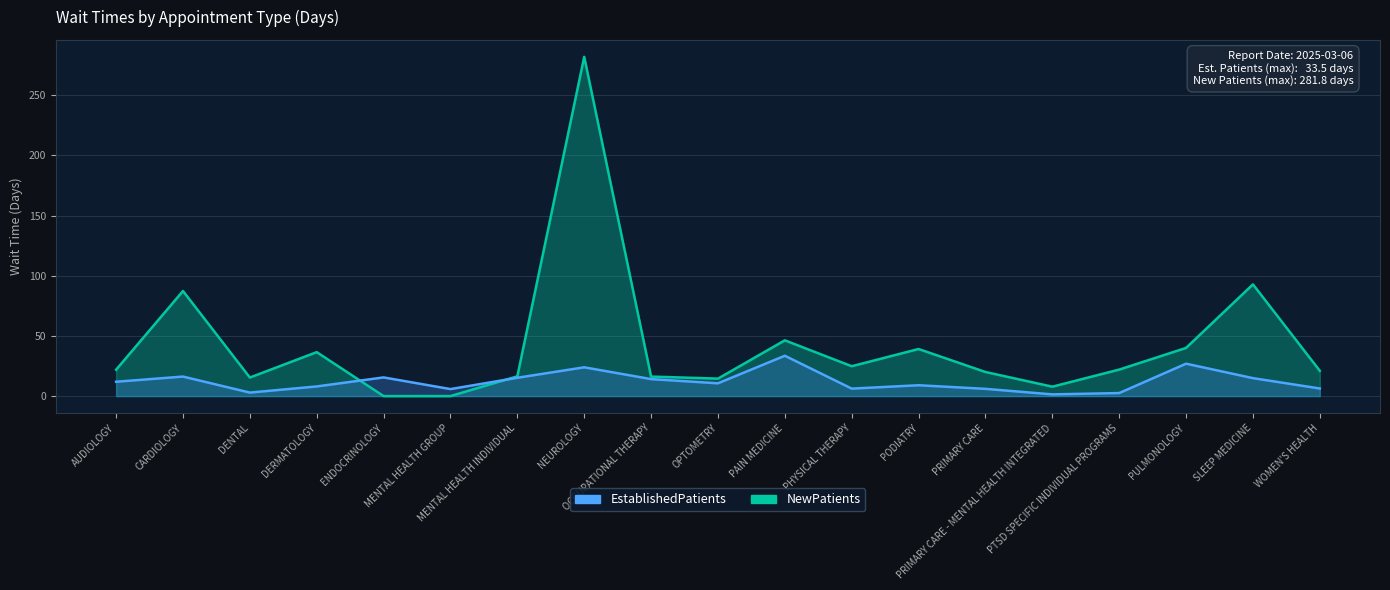

What is the sum of the NewPatients values at PULMONOLOGY and PHYSICAL THERAPY?

64.8